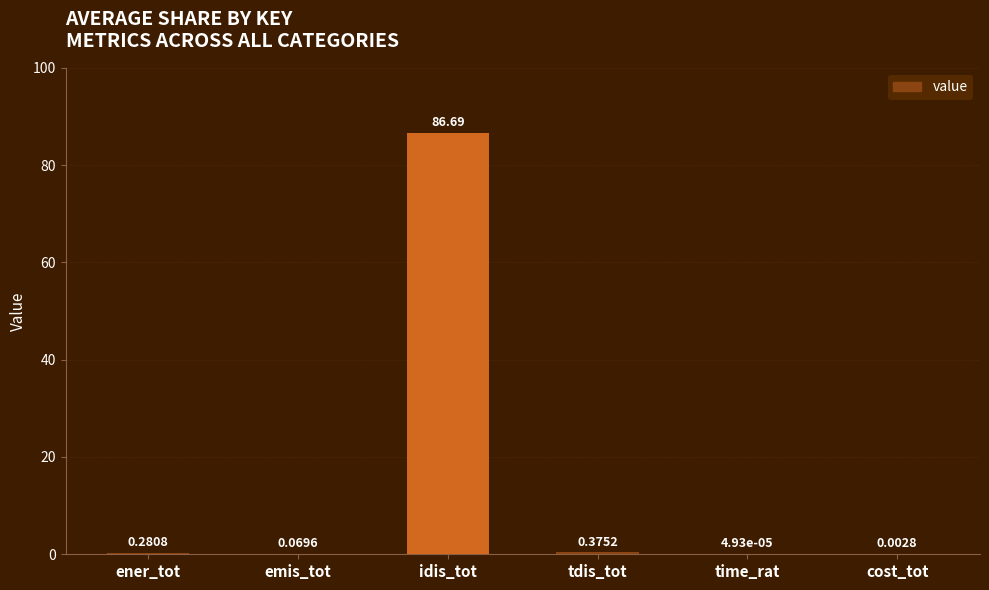

Which label corresponds to the largest value in the chart?

idis_tot